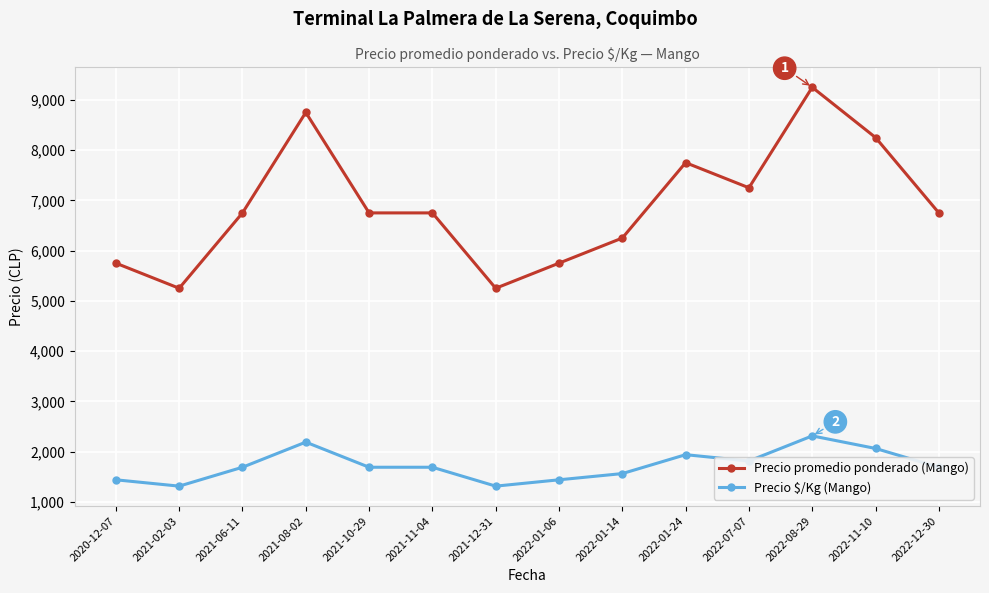

What is the maximum value for Precio promedio ponderado (Mango)?

9250